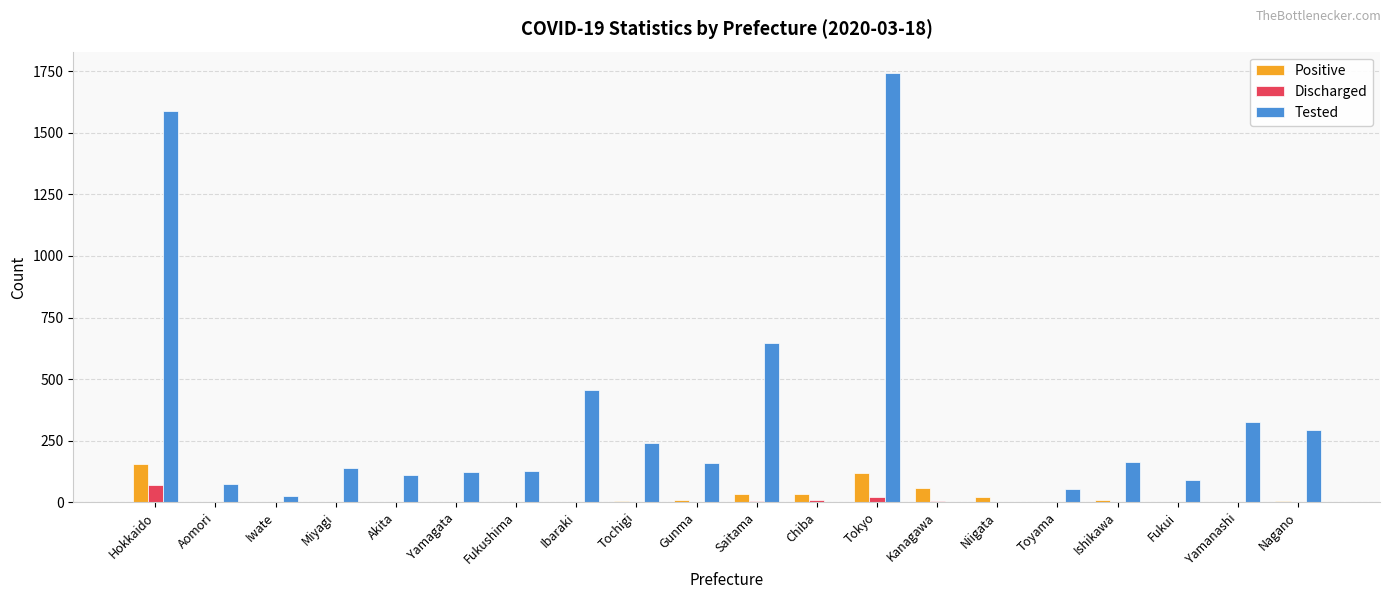

What is the maximum value shown in the chart?

1743